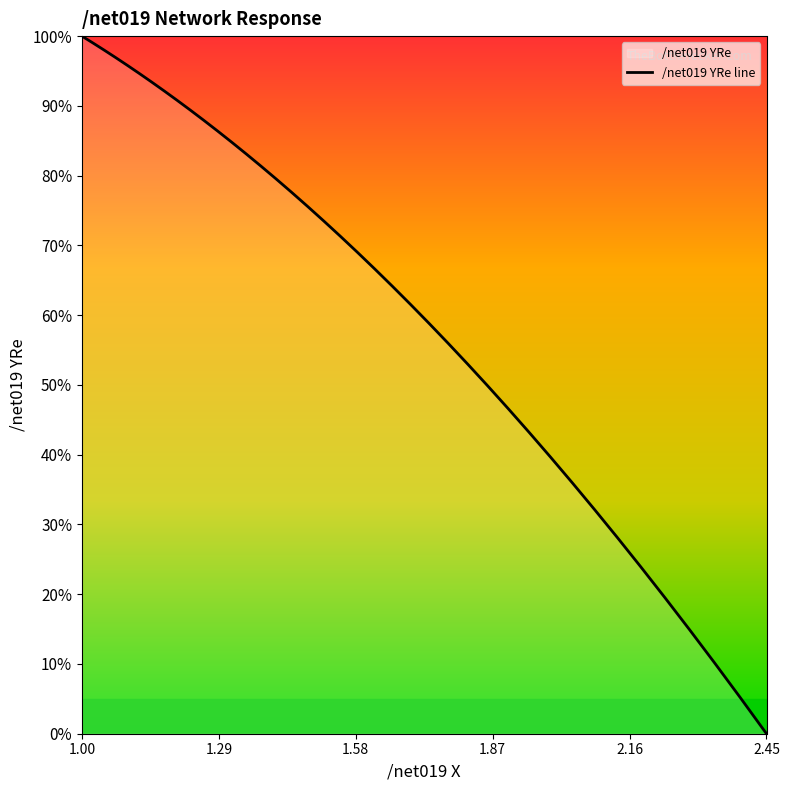

Which category has the lowest value across all series?

2.45